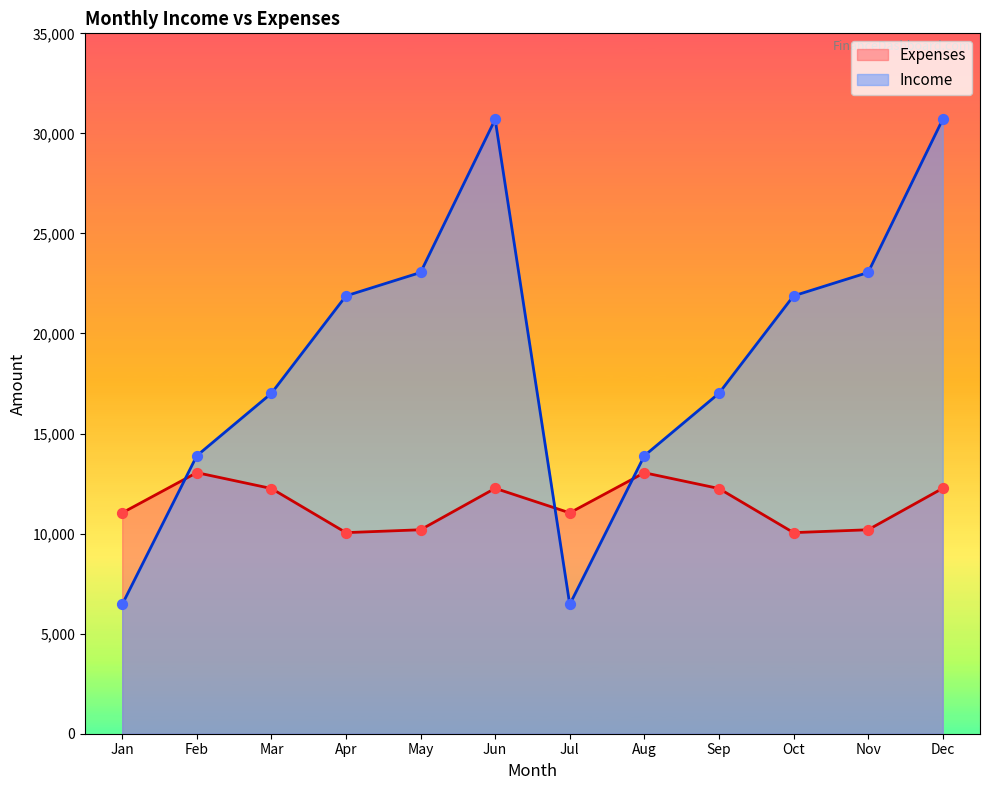

Which series contains the lowest Y value?

Income